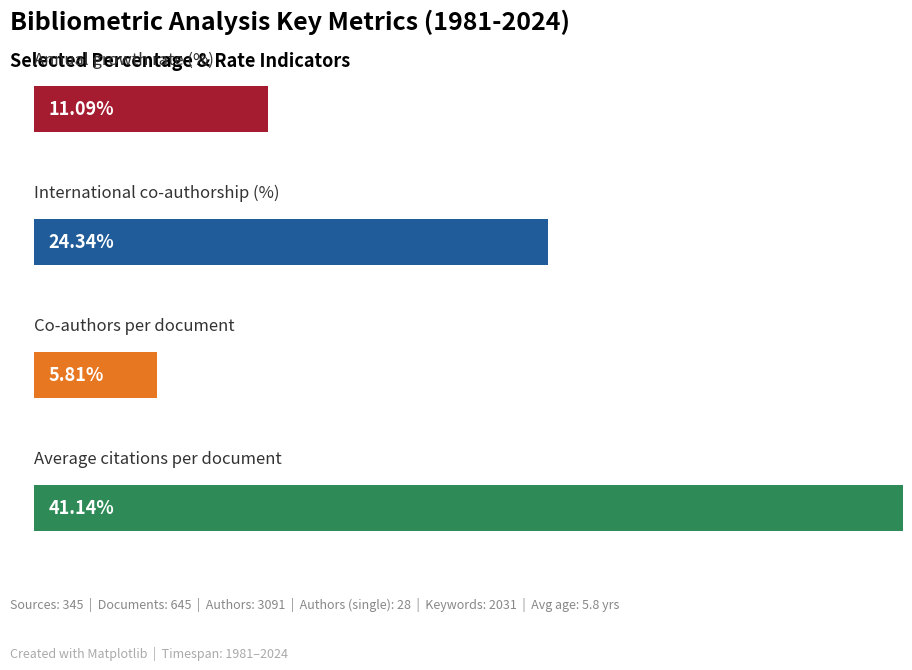

At which label does the data first exceed 24?

International co-authorship (%)